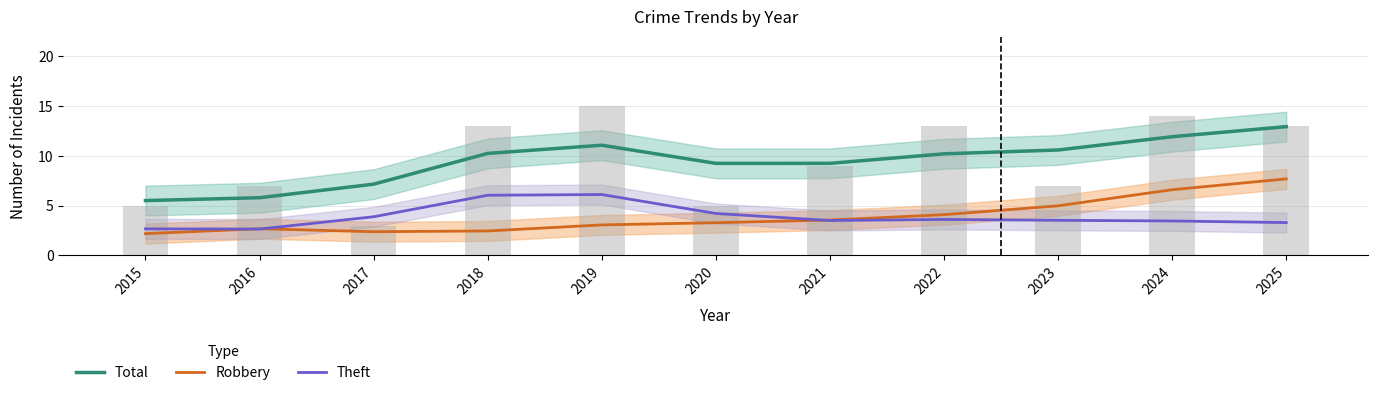

Which series has the largest total across all categories?

Total